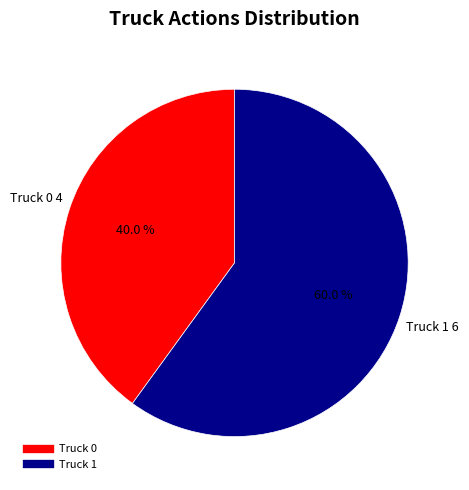

To the nearest percent, what portion does Truck 0 represent?

40%